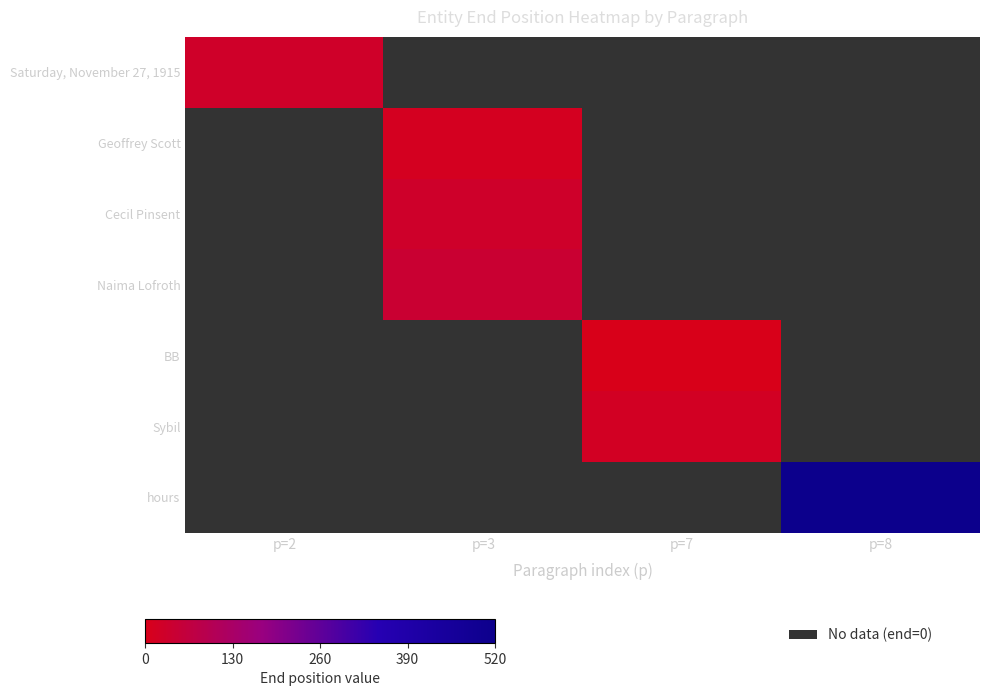

Is the value of Geoffrey Scott at p=8 greater than the value of Sybil at p=8?

No